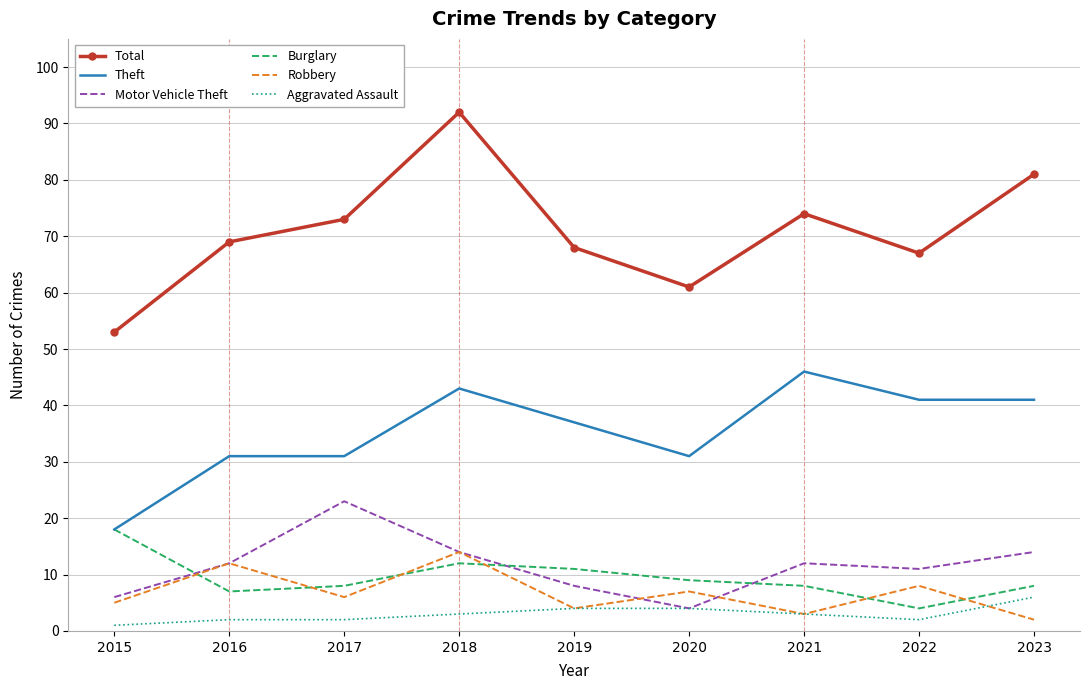

At how many categories does at least one series exceed 45?

9